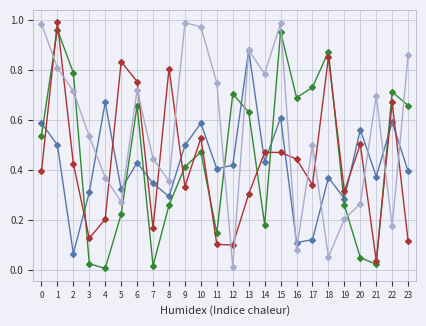

What is the total value across all series at 11?

1.4